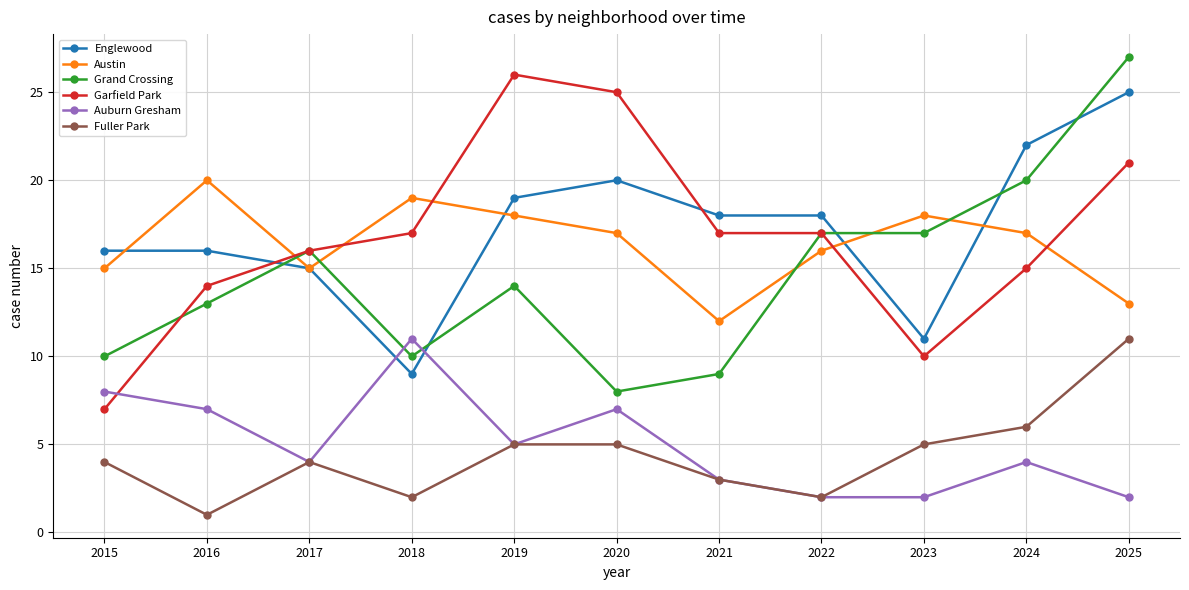

At how many categories does at least one series exceed 5?

11